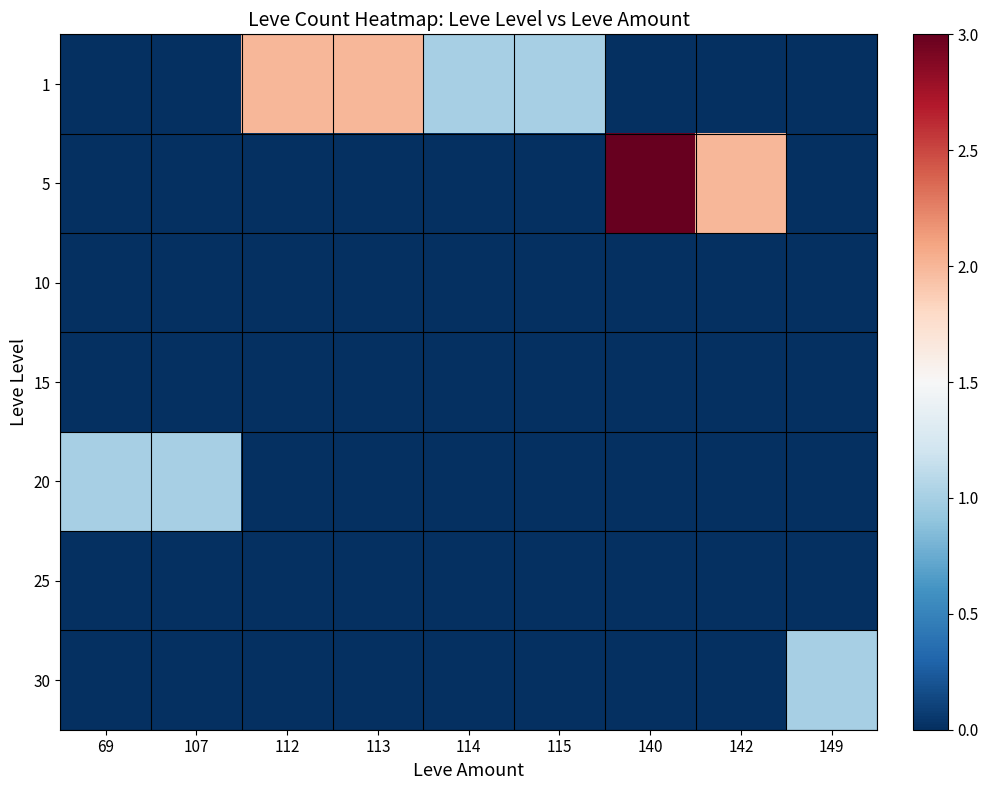

Reading left to right, extract all data points from this chart.

1: 69=0	107=0	112=2	113=2	114=1	115=1	140=0	142=0	149=0
5: 69=0	107=0	112=0	113=0	114=0	115=0	140=3	142=2	149=0
10: 69=0	107=0	112=0	113=0	114=0	115=0	140=0	142=0	149=0
15: 69=0	107=0	112=0	113=0	114=0	115=0	140=0	142=0	149=0
20: 69=1	107=1	112=0	113=0	114=0	115=0	140=0	142=0	149=0
25: 69=0	107=0	112=0	113=0	114=0	115=0	140=0	142=0	149=0
30: 69=0	107=0	112=0	113=0	114=0	115=0	140=0	142=0	149=1